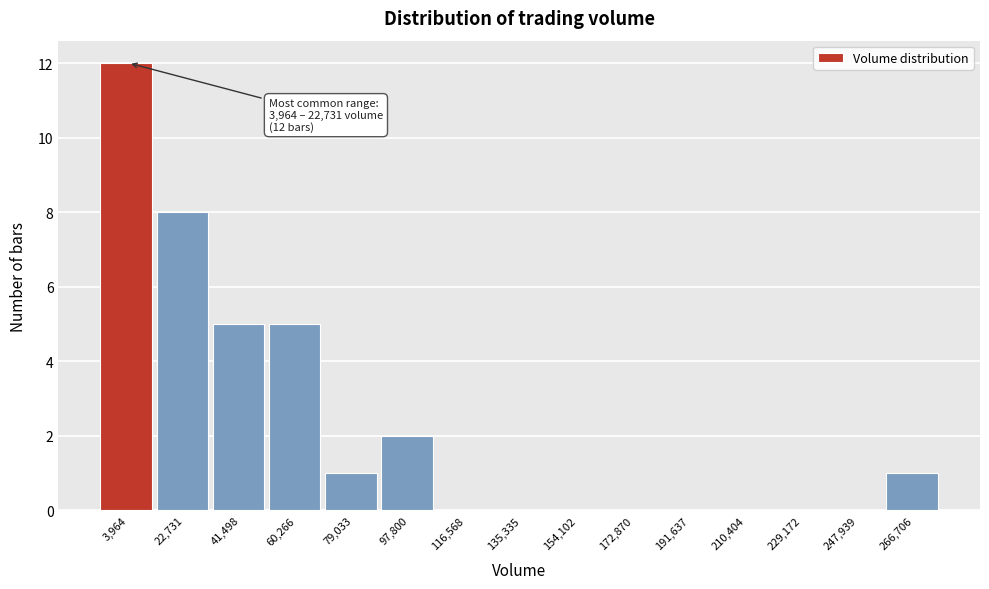

Reading left to right, list all the values displayed in this chart.

3,964=12	22,731=8	41,498=5	60,266=5	79,033=1	97,800=2	116,568=0	135,335=0	154,102=0	172,870=0	191,637=0	210,404=0	229,172=0	247,939=0	266,706=1